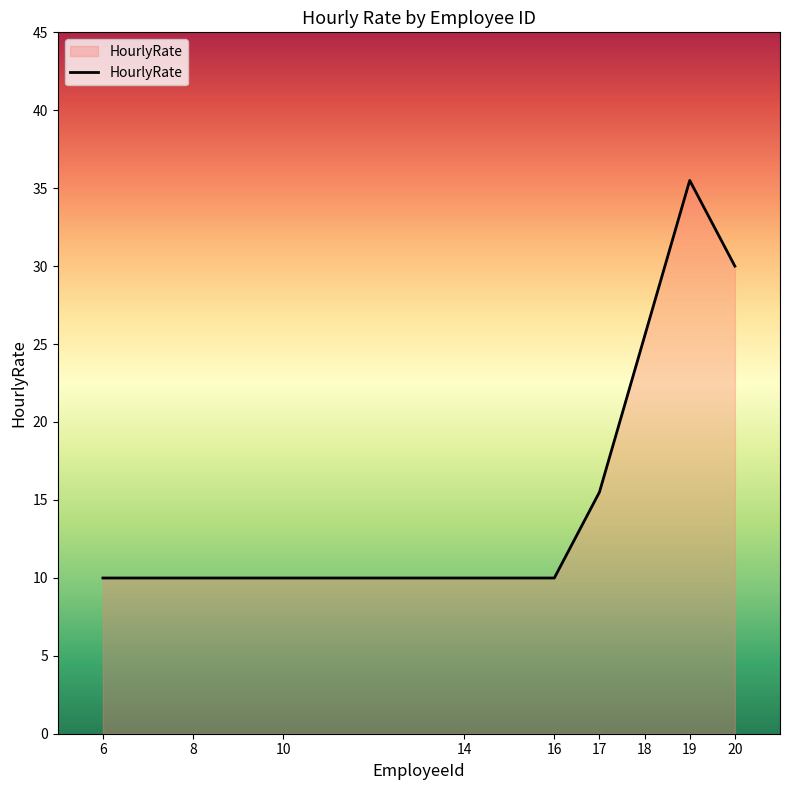

What is the greatest value displayed?

35.5